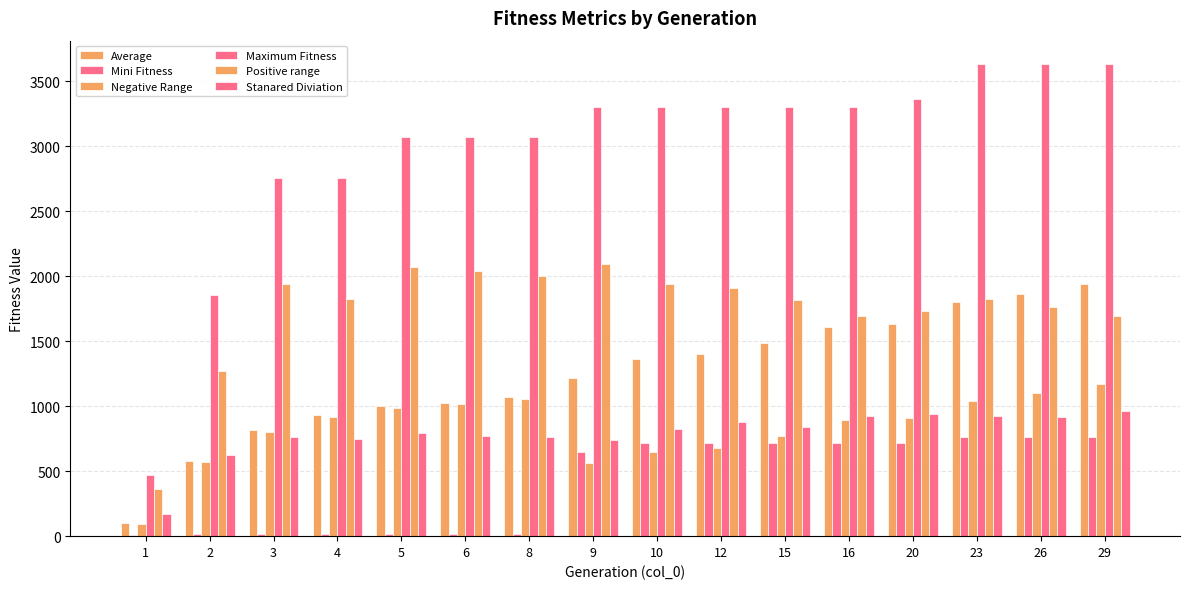

Are the bars horizontal?

No